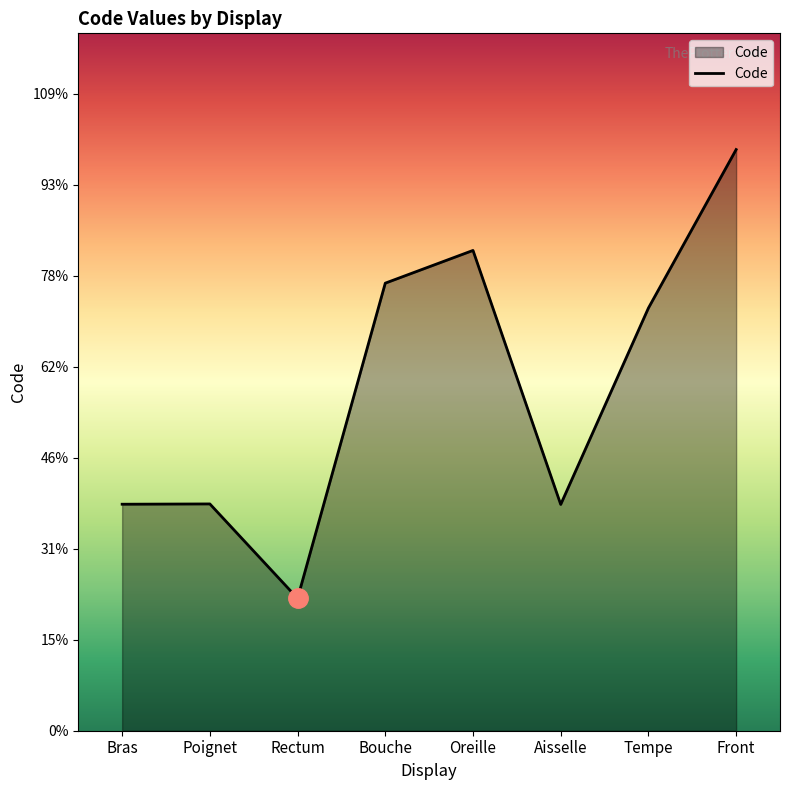

At which category does the data reach its first local peak?

Poignet